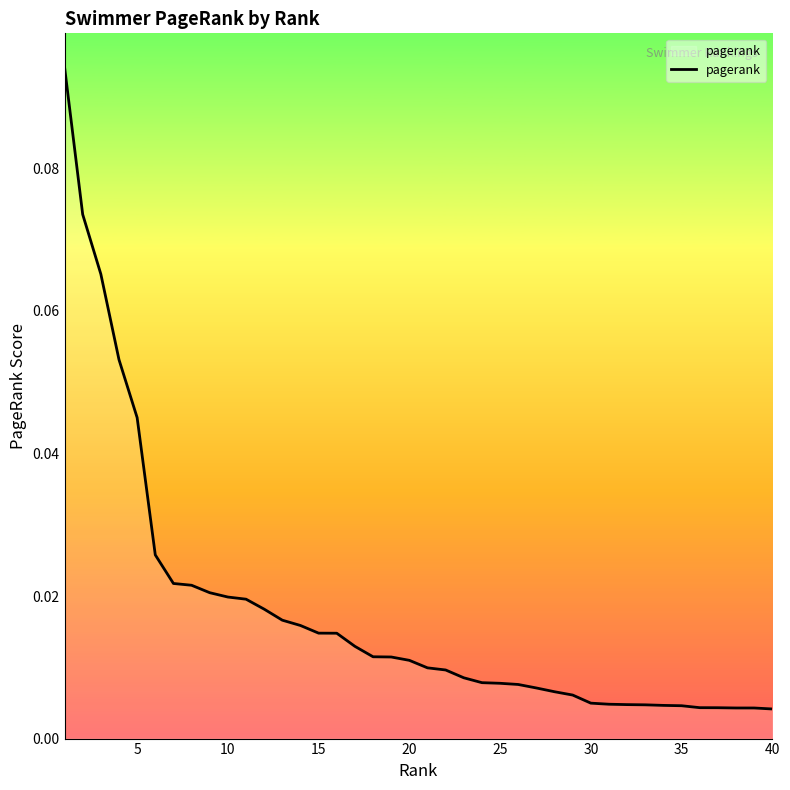

How many lines are shown in the chart?

1